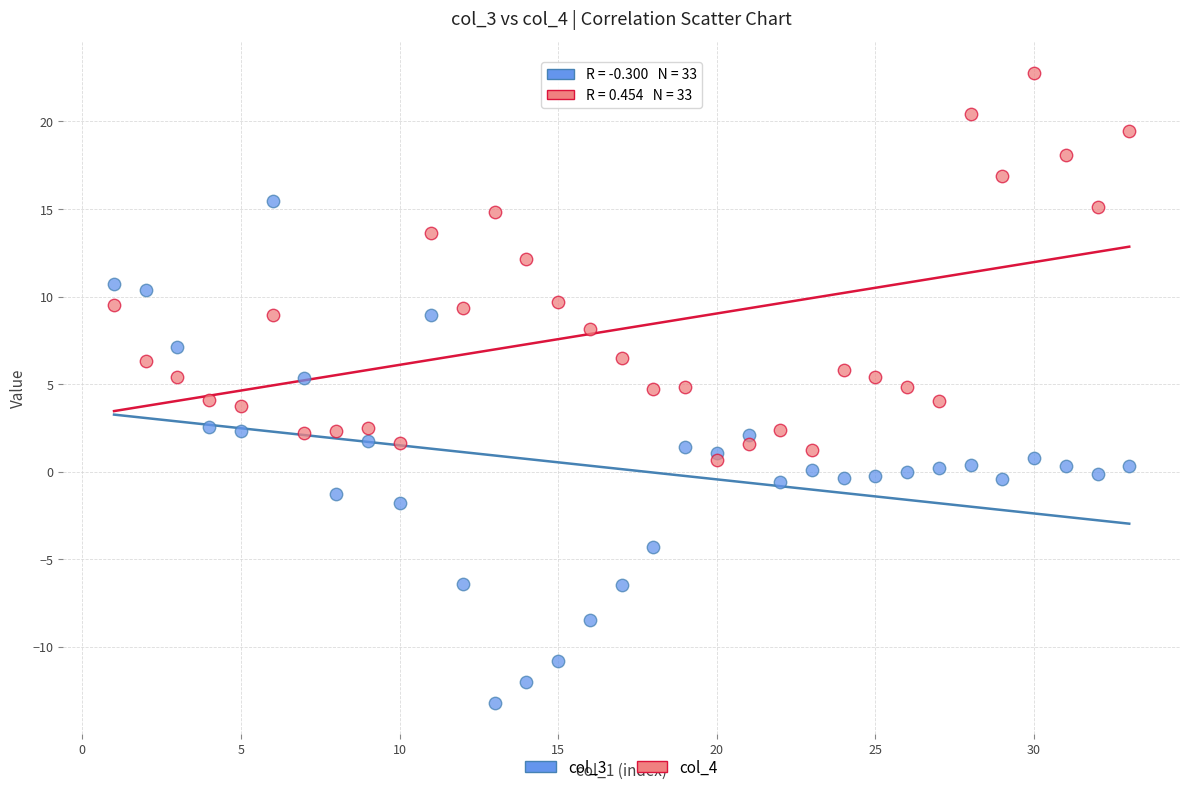

Which series contains the highest Y value?

col_4